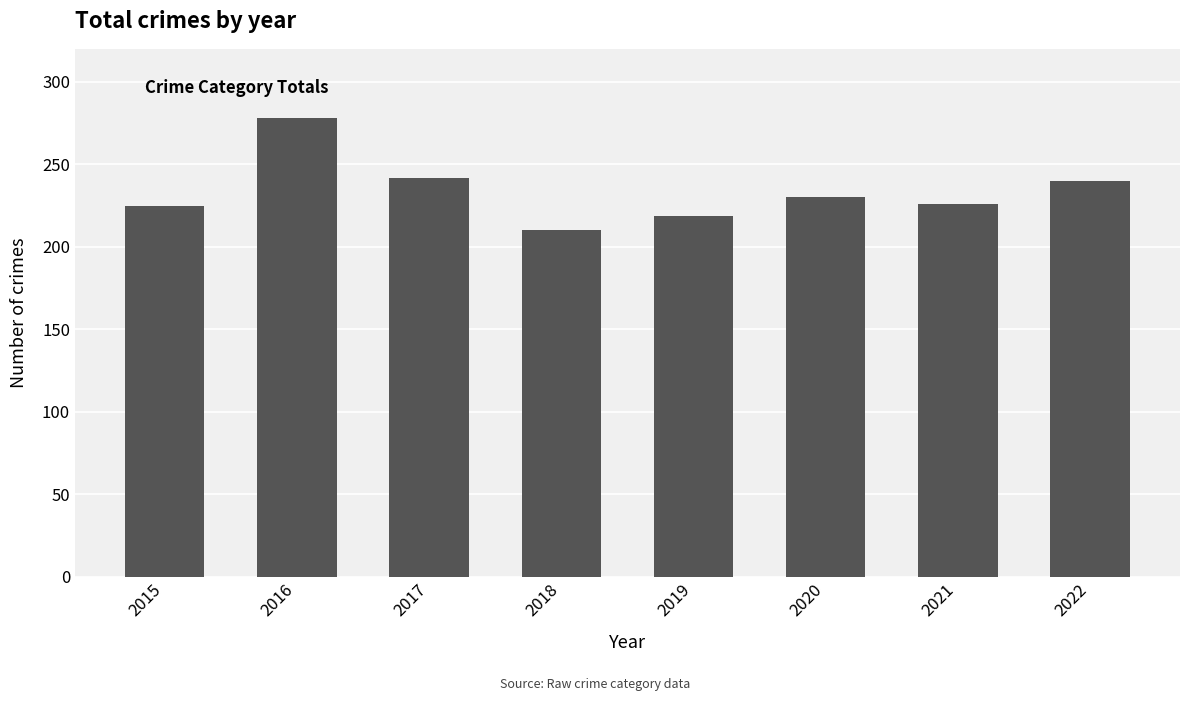

What is the approximate value at 2021, to the nearest 10?

230